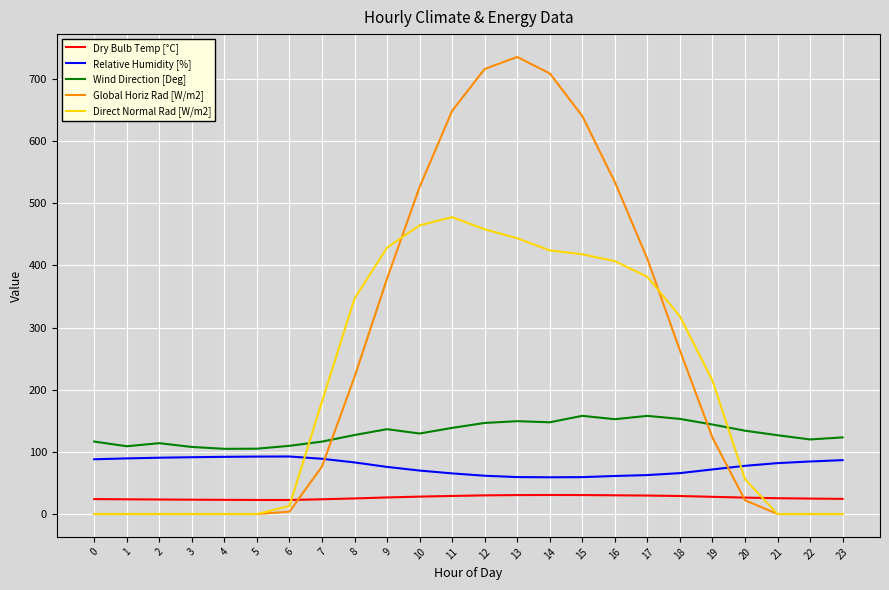

After their last crossing, which series has the higher values: Global Horiz Rad [W/m2] or Dry Bulb Temp [°C]?

Dry Bulb Temp [°C]